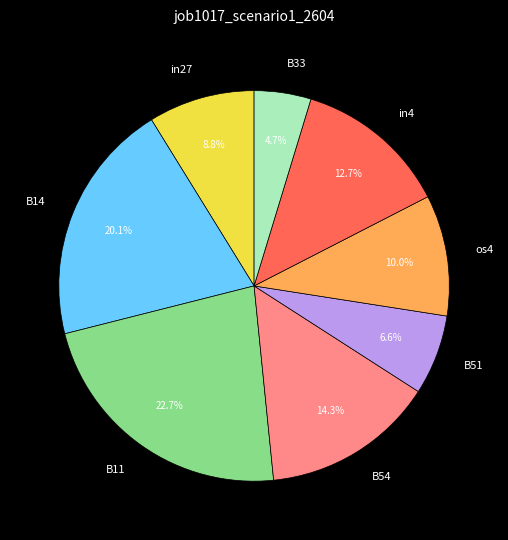

Is there any slice that represents more than half of the pie?

No